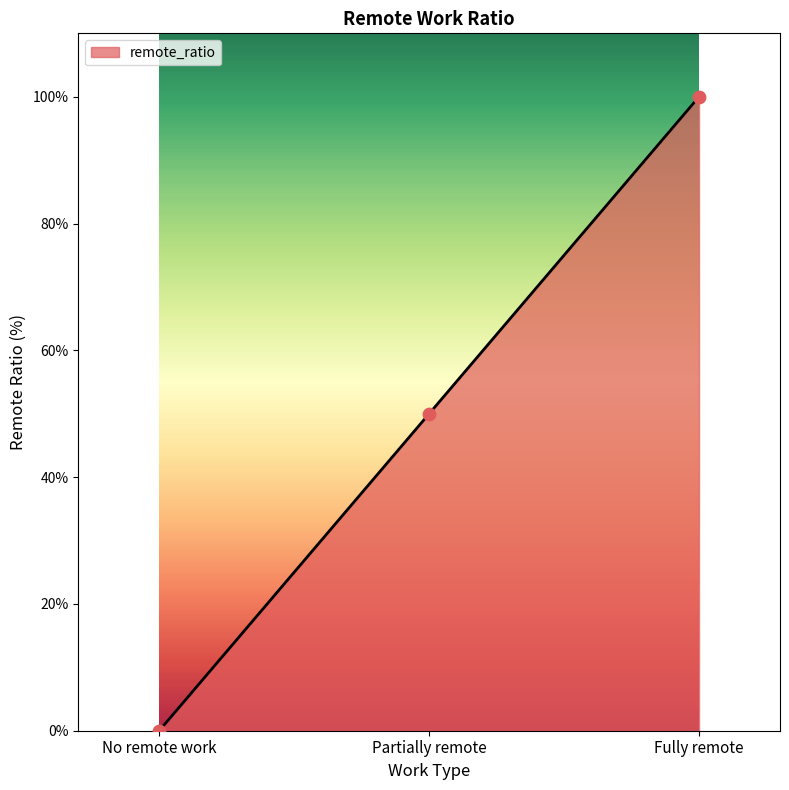

What is the change in value from No remote work to Fully remote?

+100